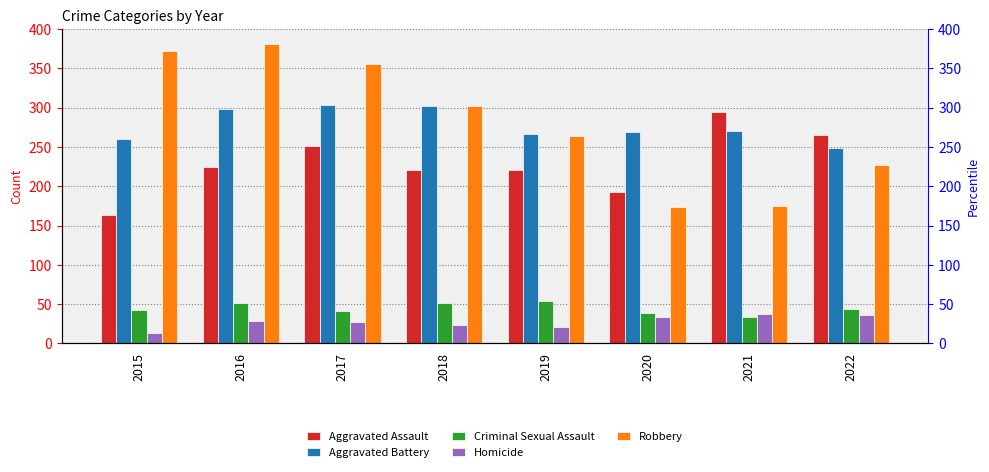

What is the sum of the Homicide values at 2021 and 2016?

66